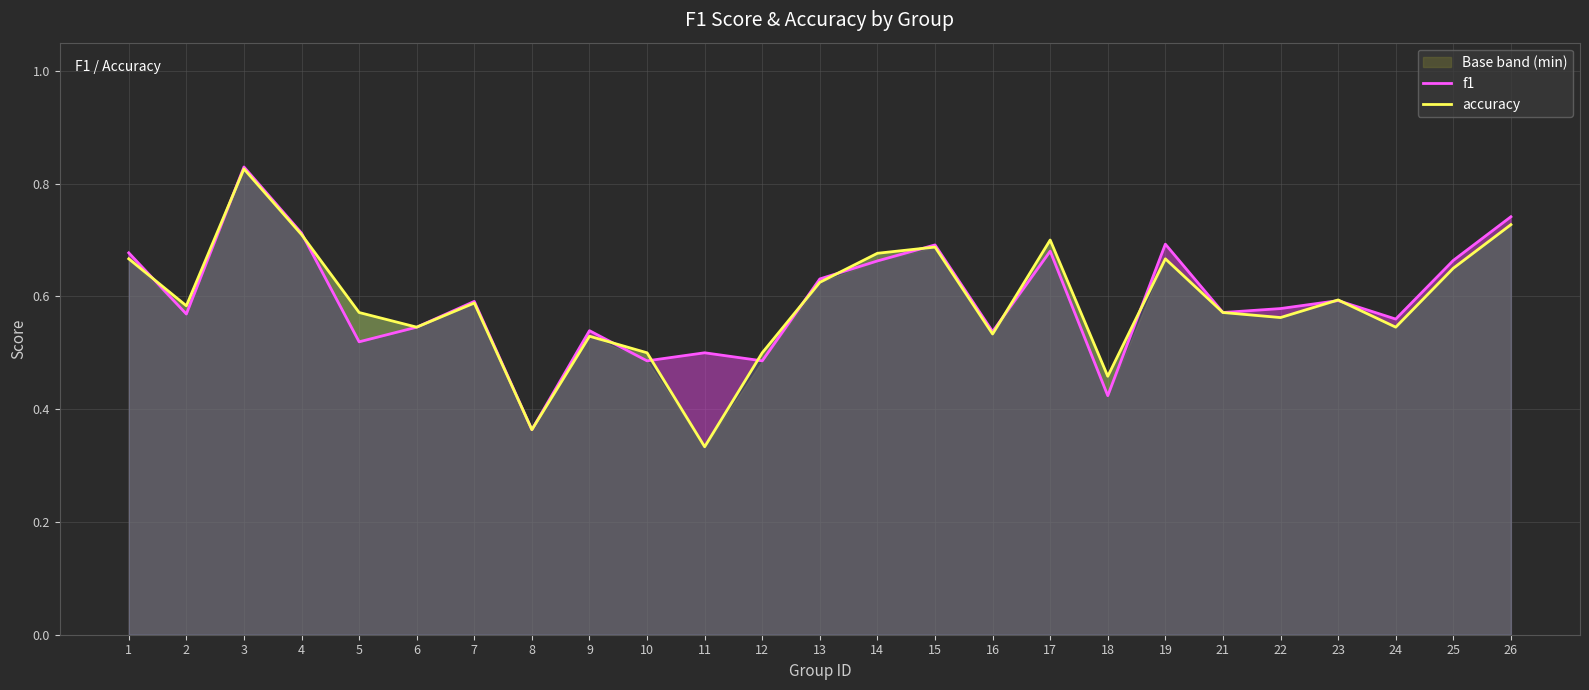

Is the value of accuracy at 1 greater than the value of f1 at 14?

Yes